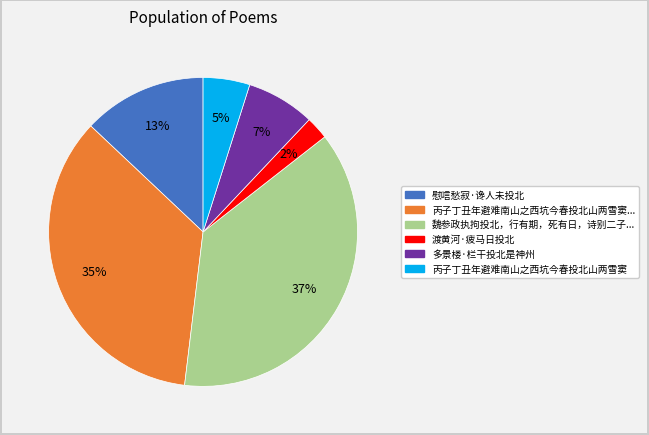

Is there a majority slice in this chart?

No